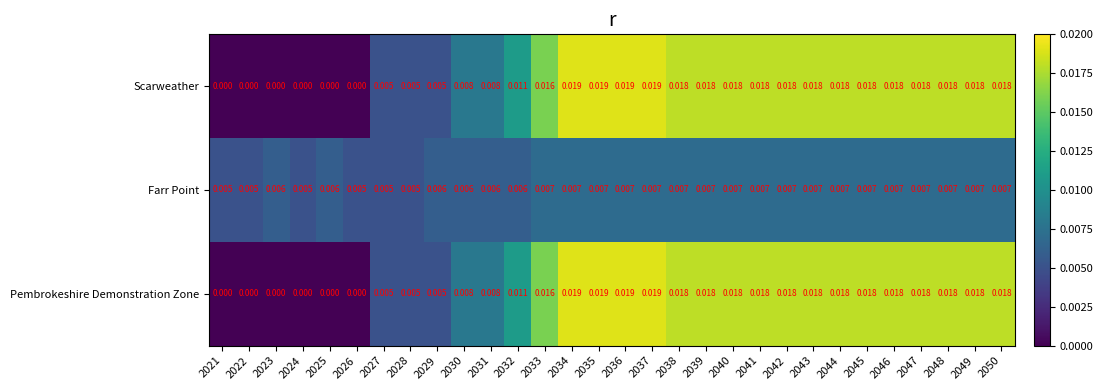

Is the value of Pembrokeshire Demonstration Zone at 2023 greater than the value of Scarweather at 2037?

No